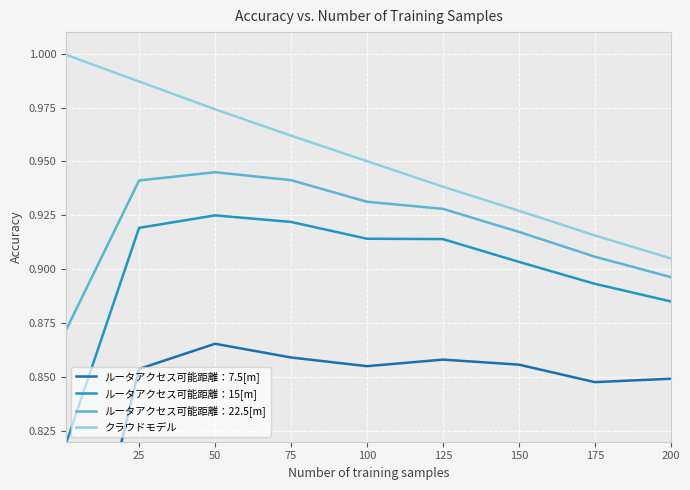

What is the average value of the ルータアクセス可能距離：15[m] series?

0.9